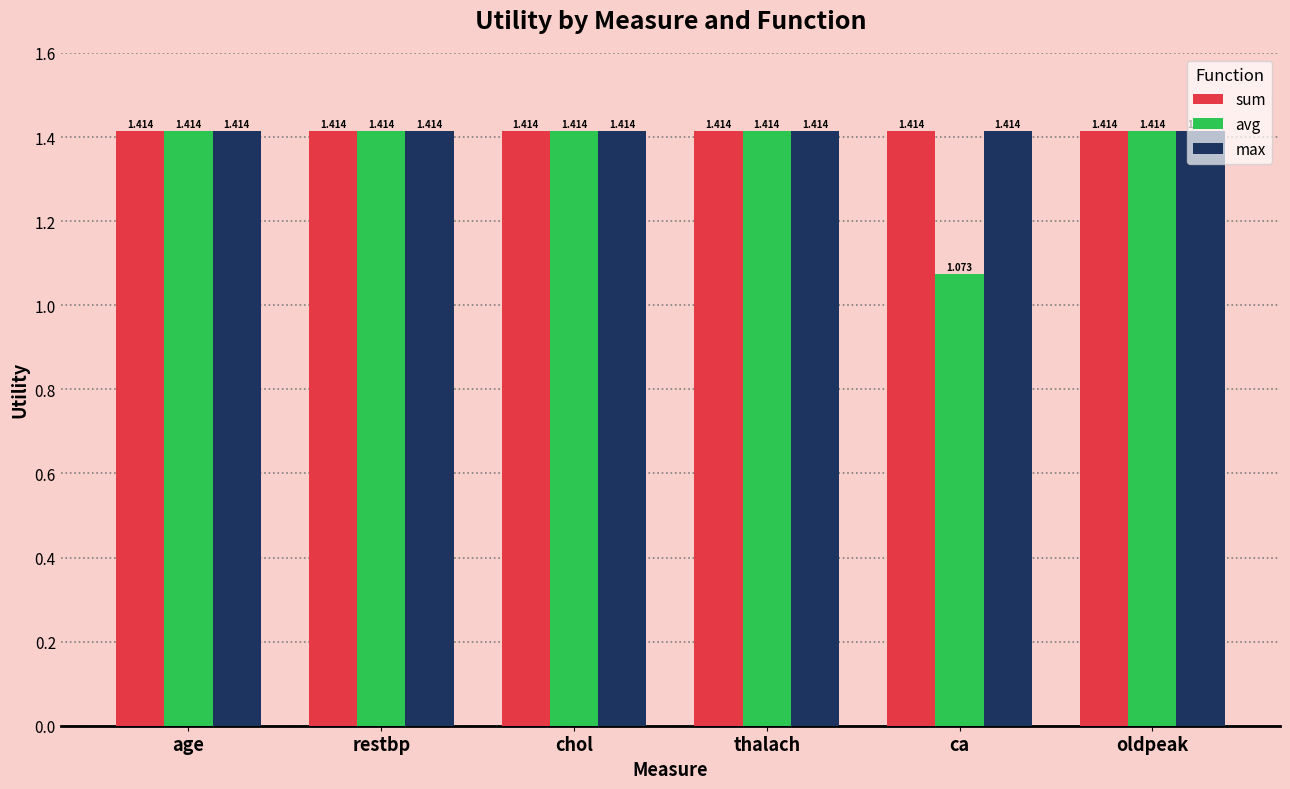

Does the chart contain any negative values?

No